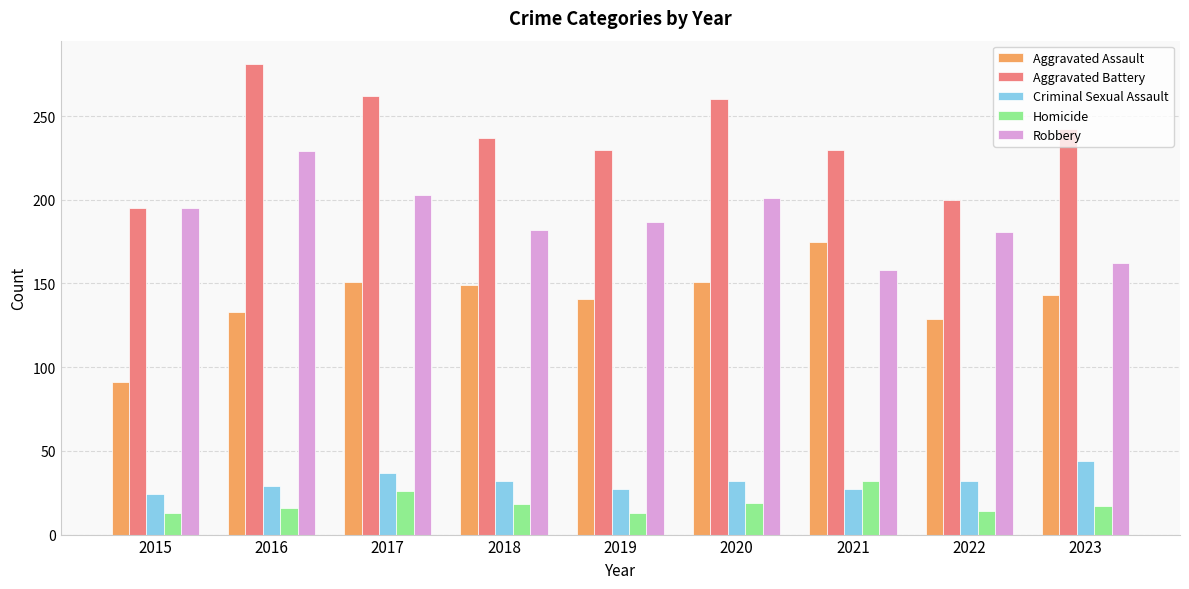

The Aggravated Battery series shows 313 at 2018. True or false?

False